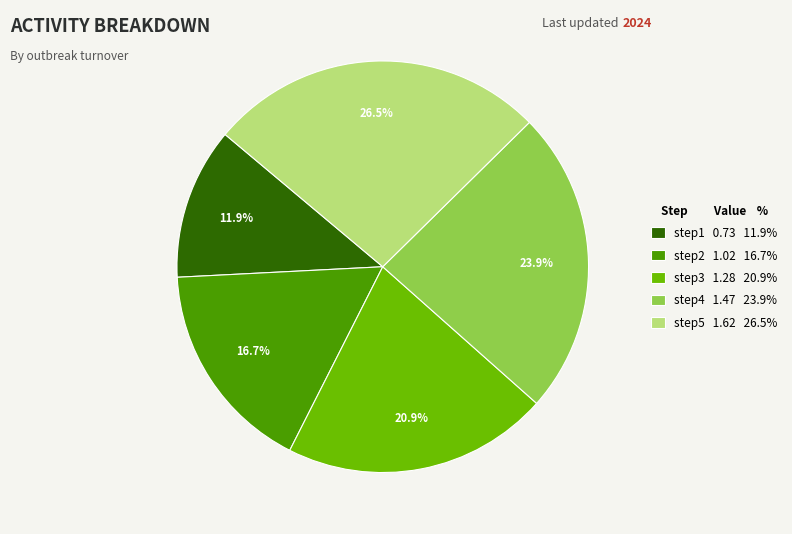

What is the ratio of the value at step2 1.02 16.7% to the value at step4 1.47 23.9%?

0.7